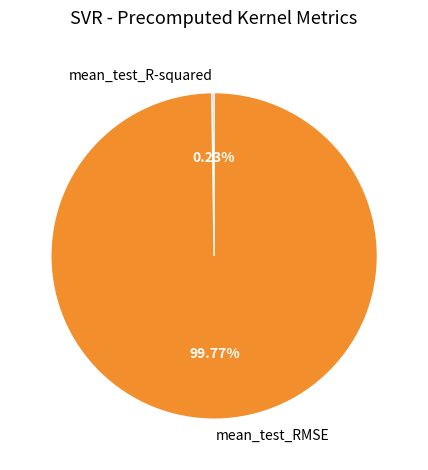

Which slice is the largest?

mean_test_RMSE